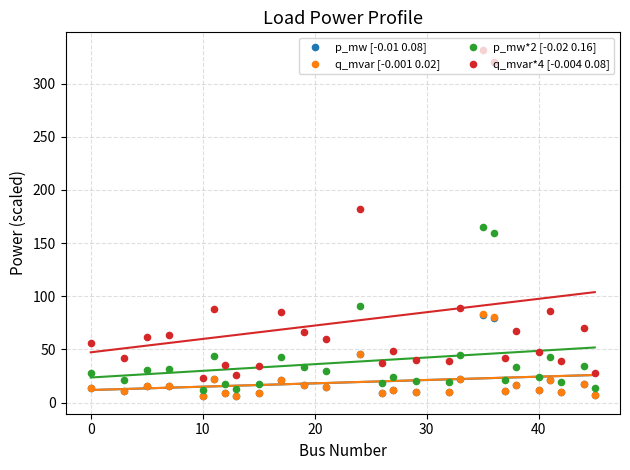

Which series has the largest Y range (max minus min)?

q_mvar*4 [-0.004 0.08]